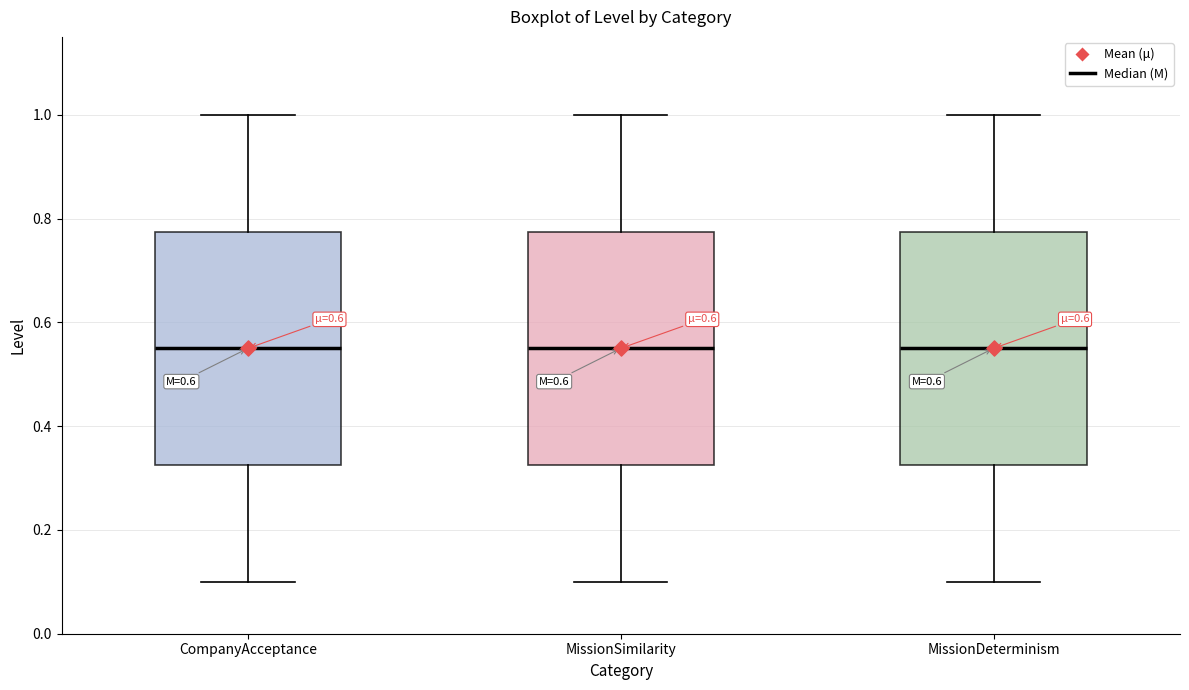

Reading left to right, transcribe this box plot: for each box, give where its median line is, the range the box spans, and where its two whiskers end, as read against the y-axis. The values are not printed on the chart, so give them approximately, as read against the axis.

CompanyAcceptance: median 0.56, box 0.32 to 0.78, whiskers 0.10 to 1.00
MissionSimilarity: median 0.56, box 0.32 to 0.78, whiskers 0.10 to 1.00
MissionDeterminism: median 0.56, box 0.32 to 0.78, whiskers 0.10 to 1.00